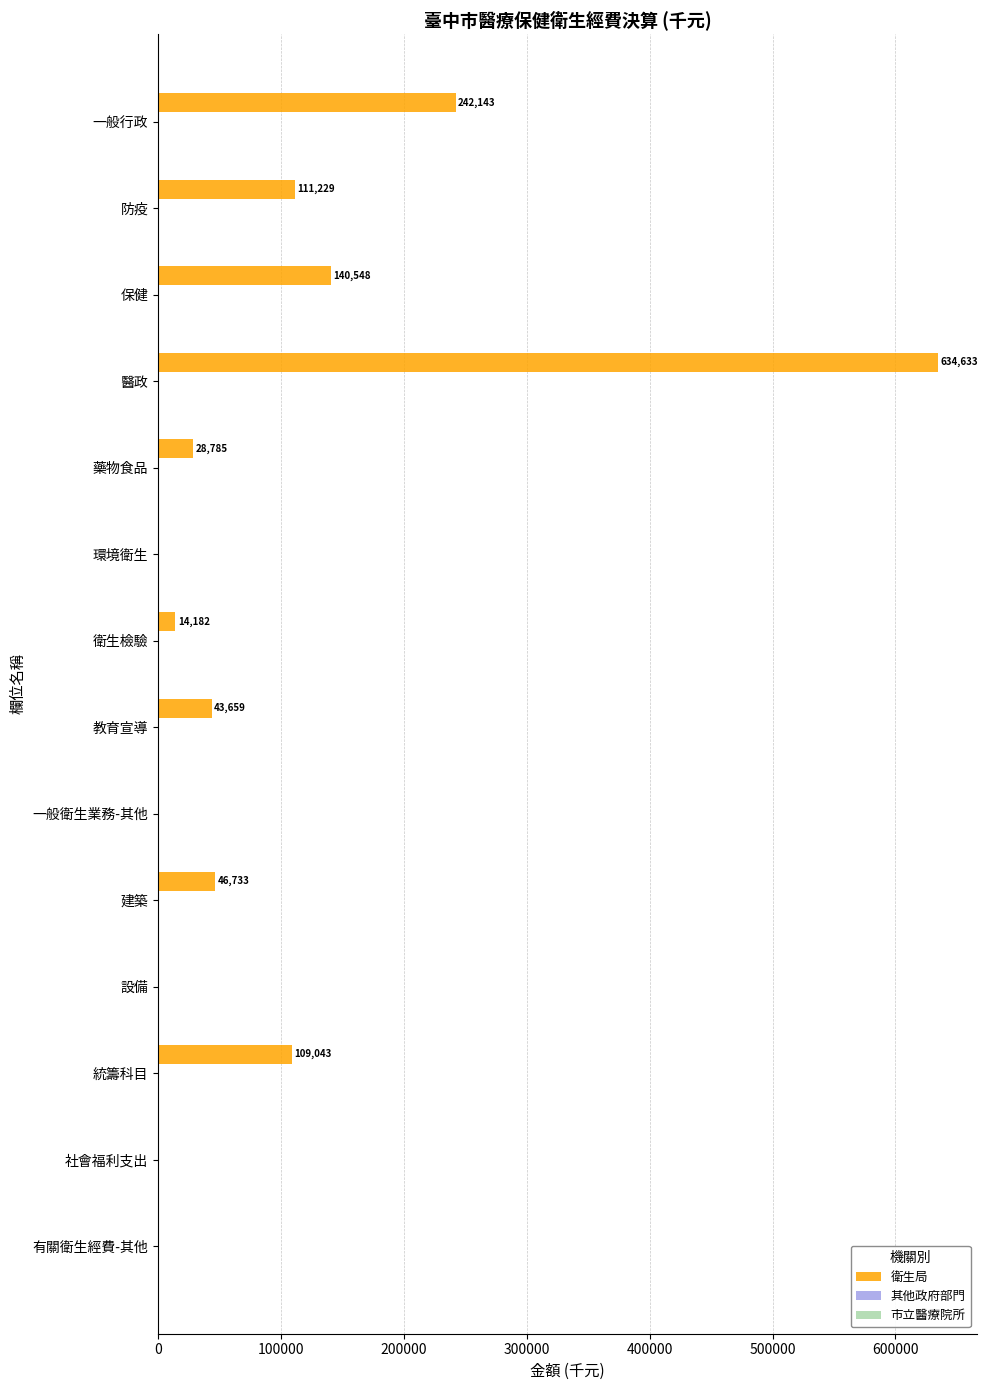

What is the maximum value shown in the chart?

634633.0